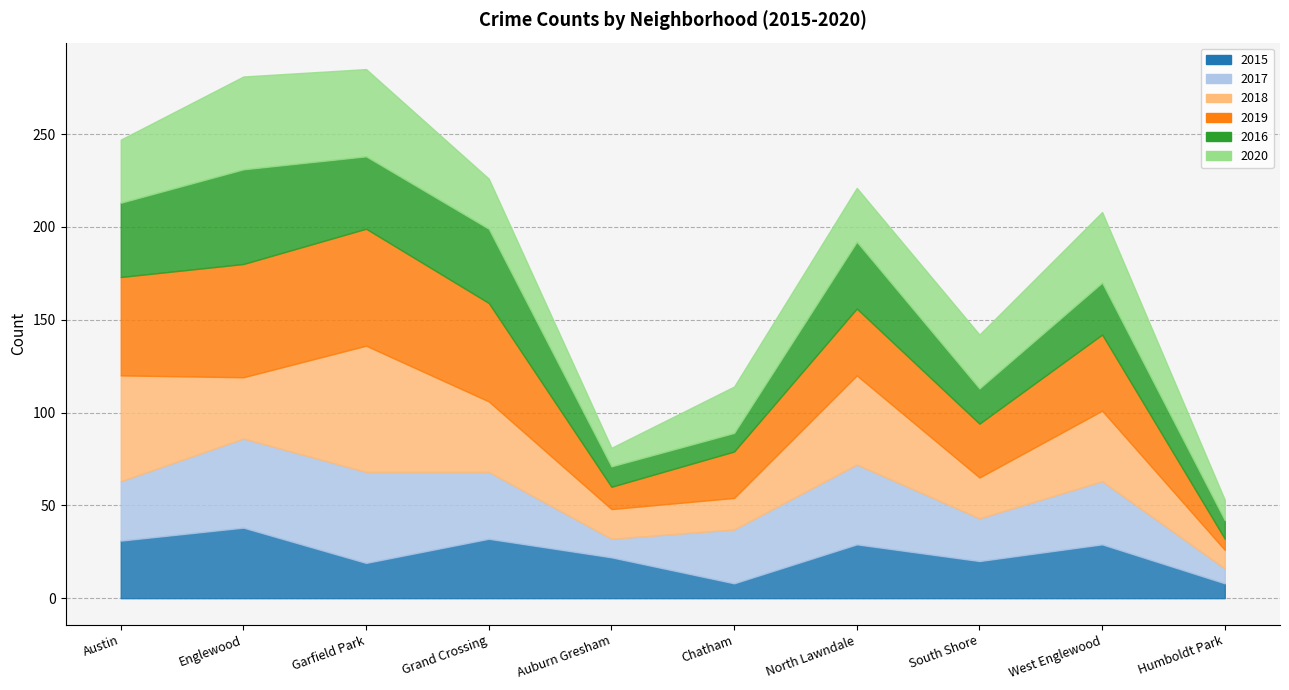

At how many categories does at least one series exceed 49?

4